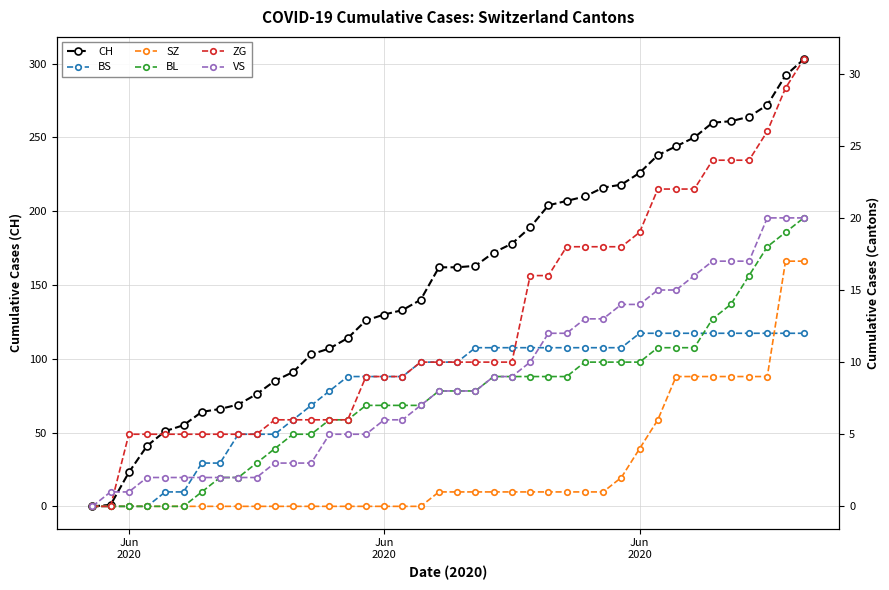

The BS series shows 0 at Jun
2020. True or false?

True